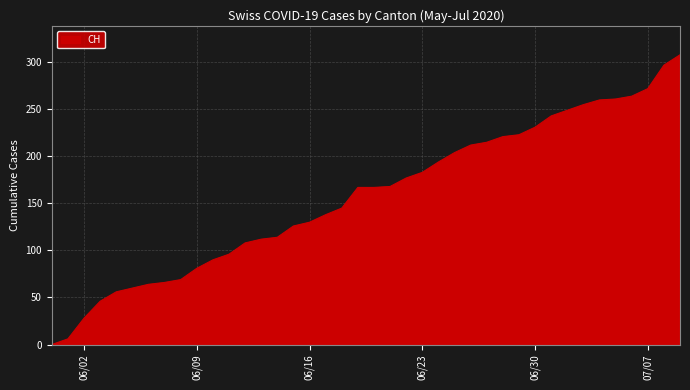

What is the difference between the maximum and minimum values?

308